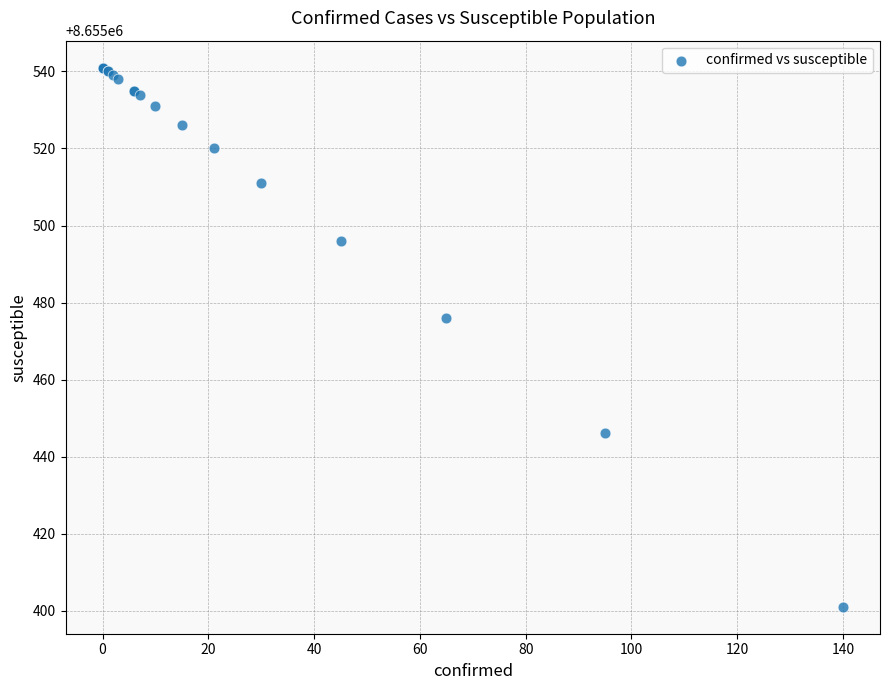

What Y value in the scatter plot is closest to 8655471?

8655476